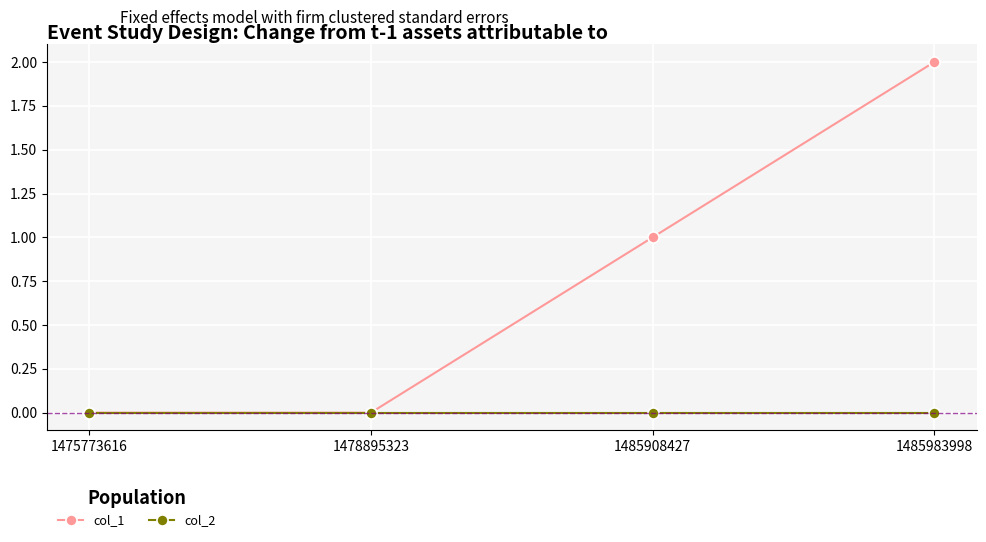

List the series in order of their overall mean, highest first.

col_1, col_2